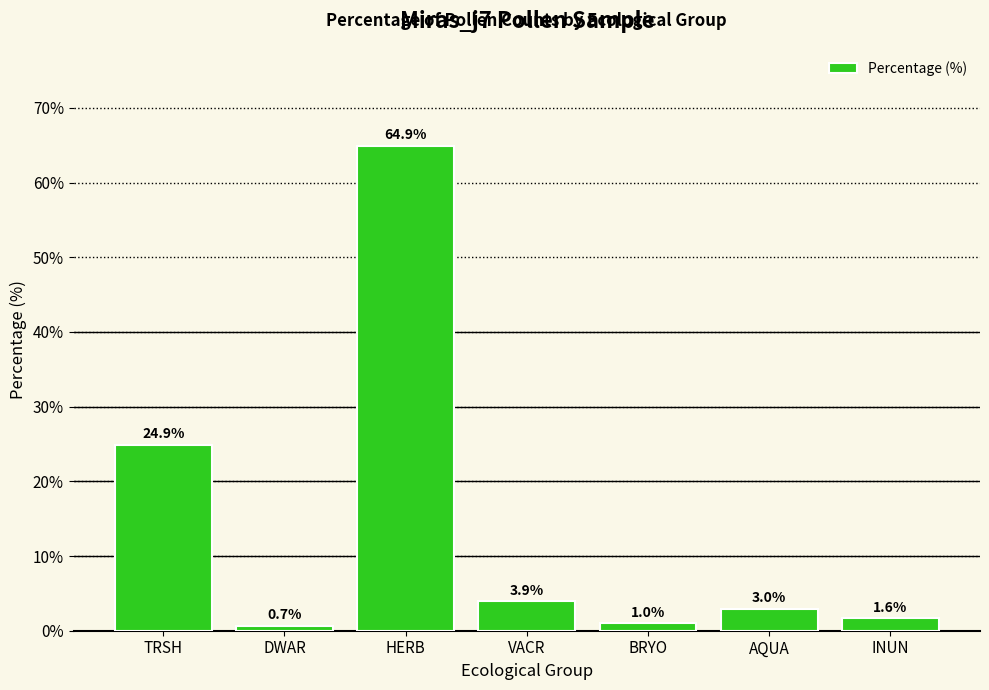

Which category has the lowest value across all series?

DWAR